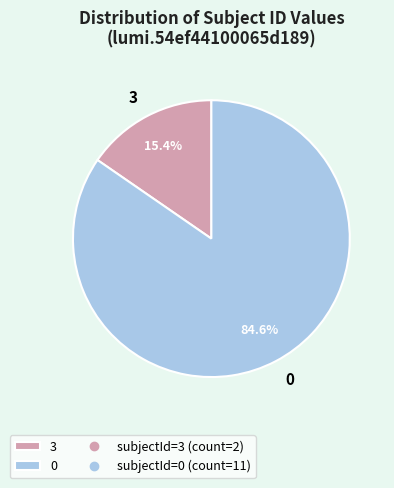

How many slices are in this pie chart?

2